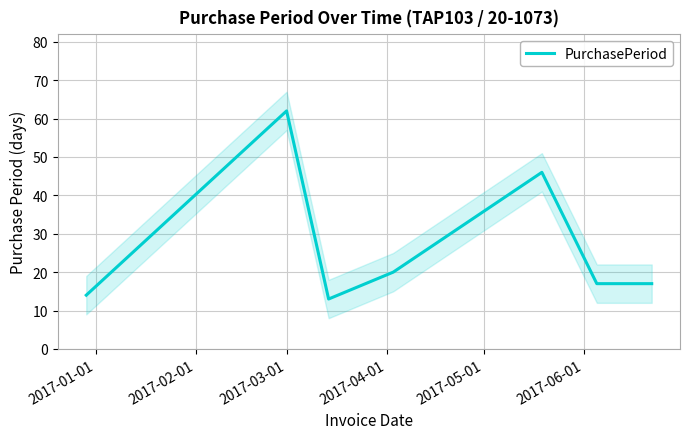

What is the lowest value of the PurchasePeriod series?

13